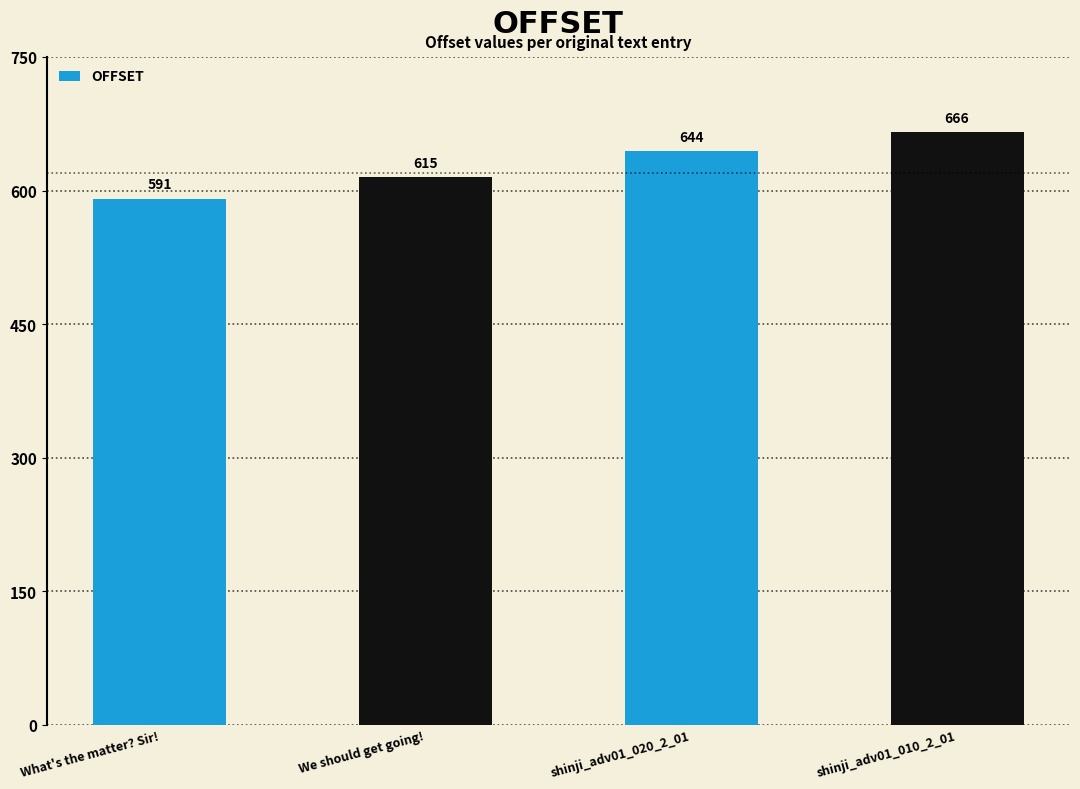

How many data points does each series have?

4